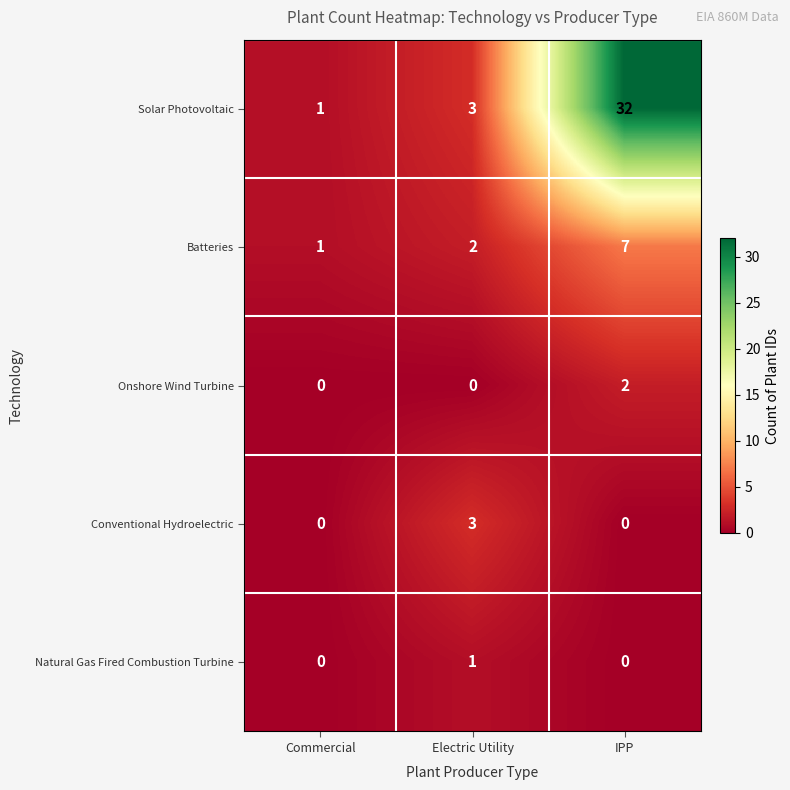

Which label corresponds to the largest value in the chart?

IPP